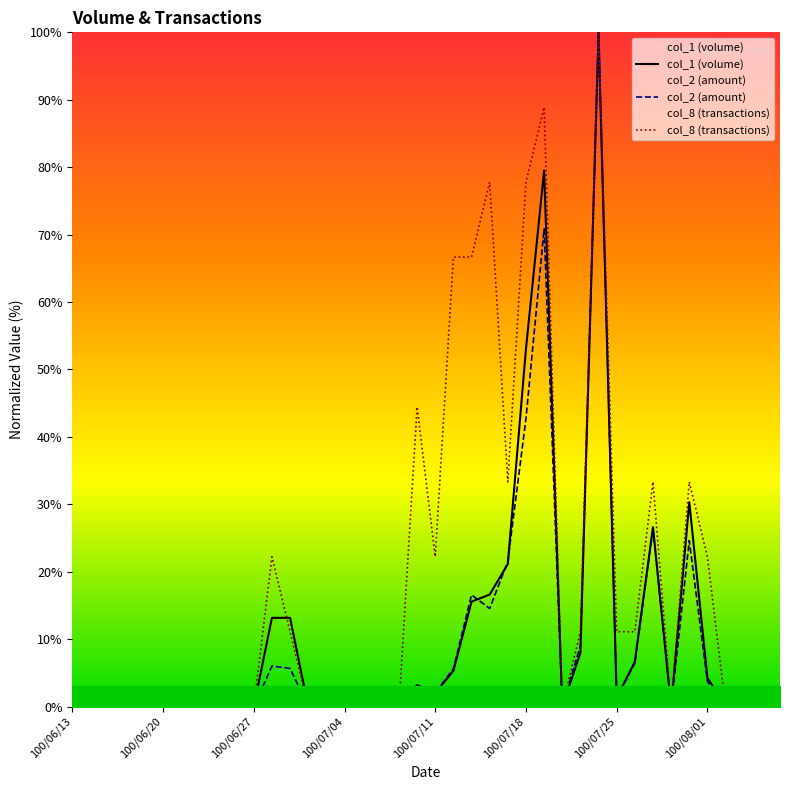

What are all the series names shown in the legend?

col_1 (volume), col_2 (amount), col_8 (transactions)